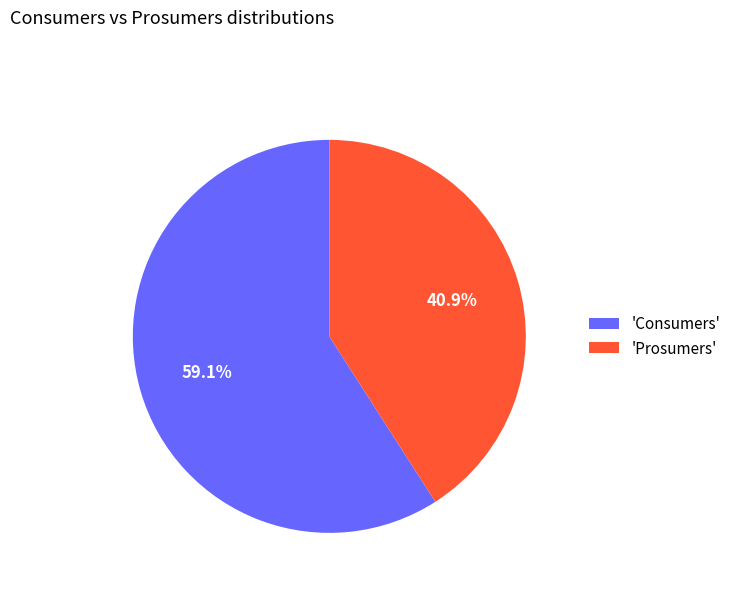

Which slice is the smallest?

'Prosumers'